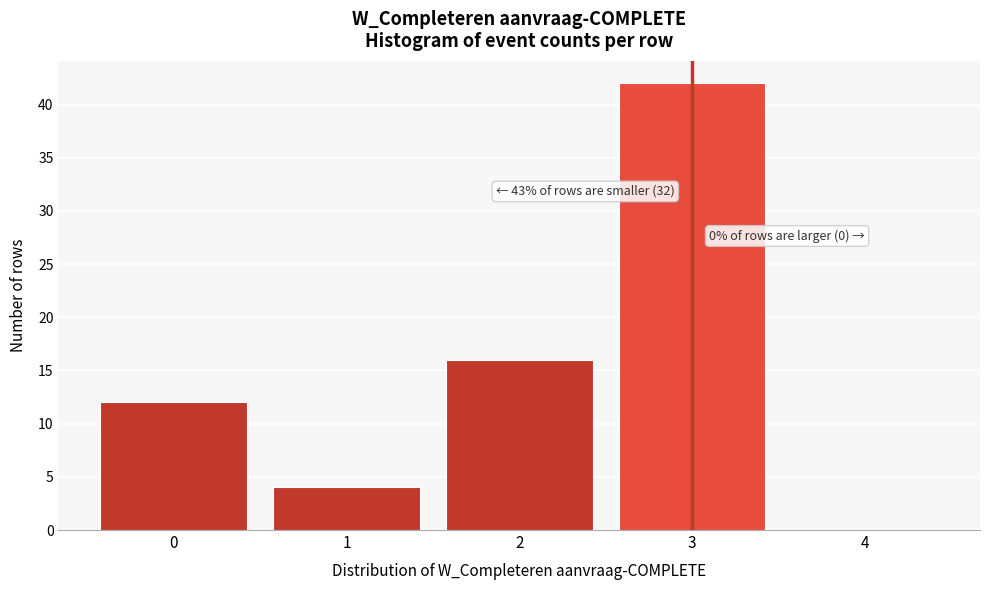

Over which range of the x-axis is the bar tallest?

2.5 to 3.5